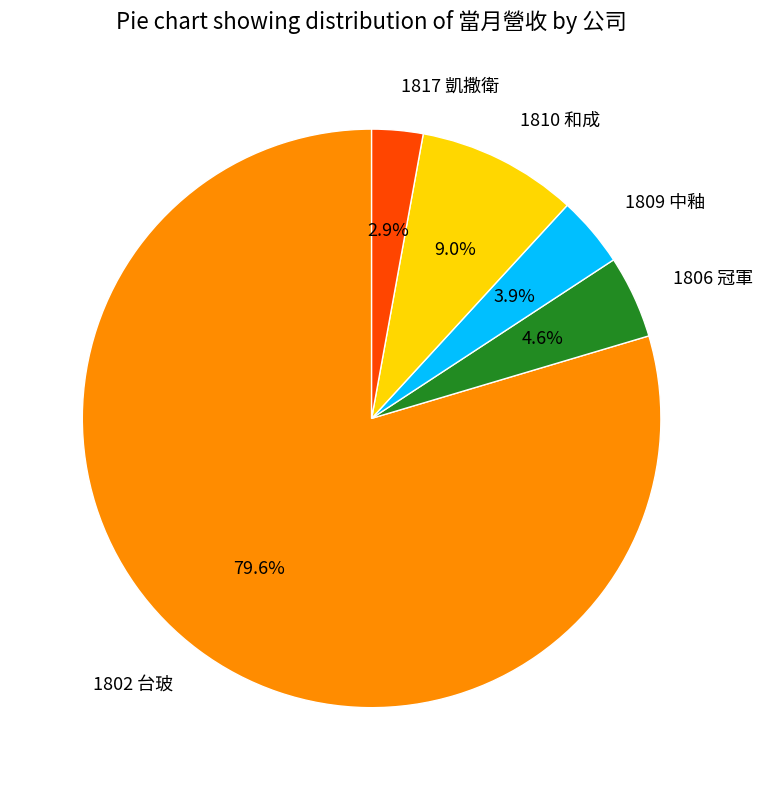

Which slice is the largest?

1802 台玻